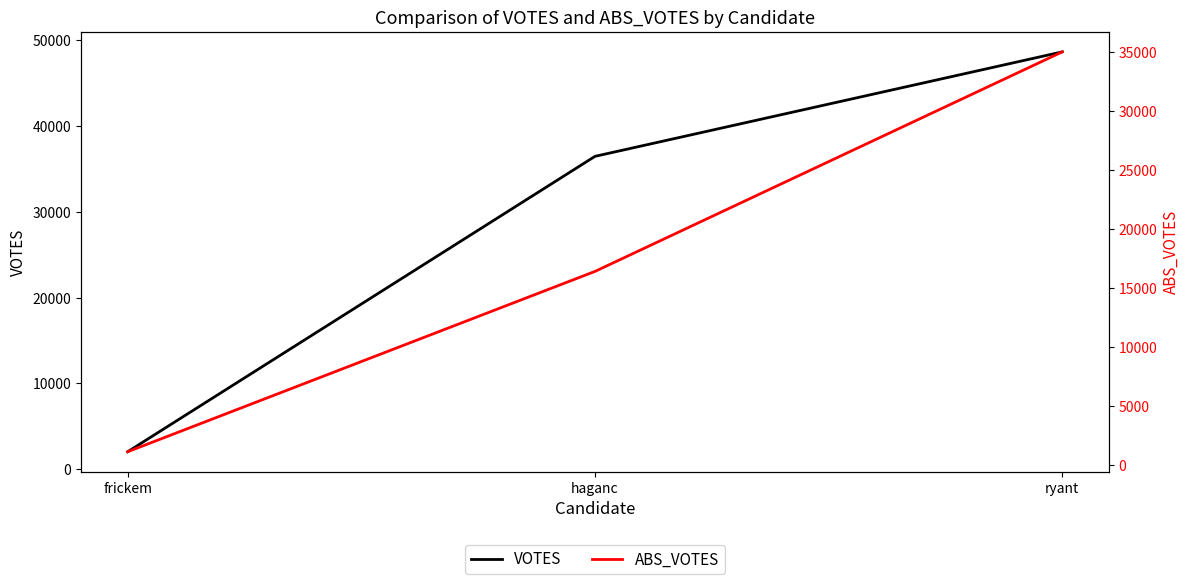

Rank the categories by VOTES value from highest to lowest.

ryant, haganc, frickem